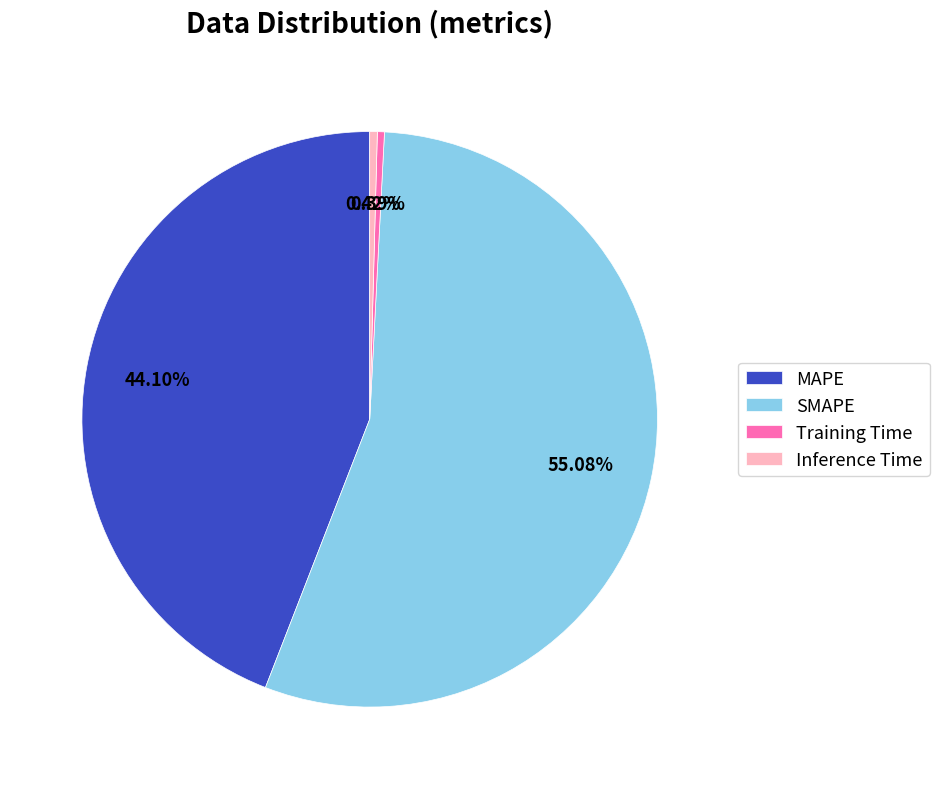

To the nearest percent, what is the average slice percentage?

25%